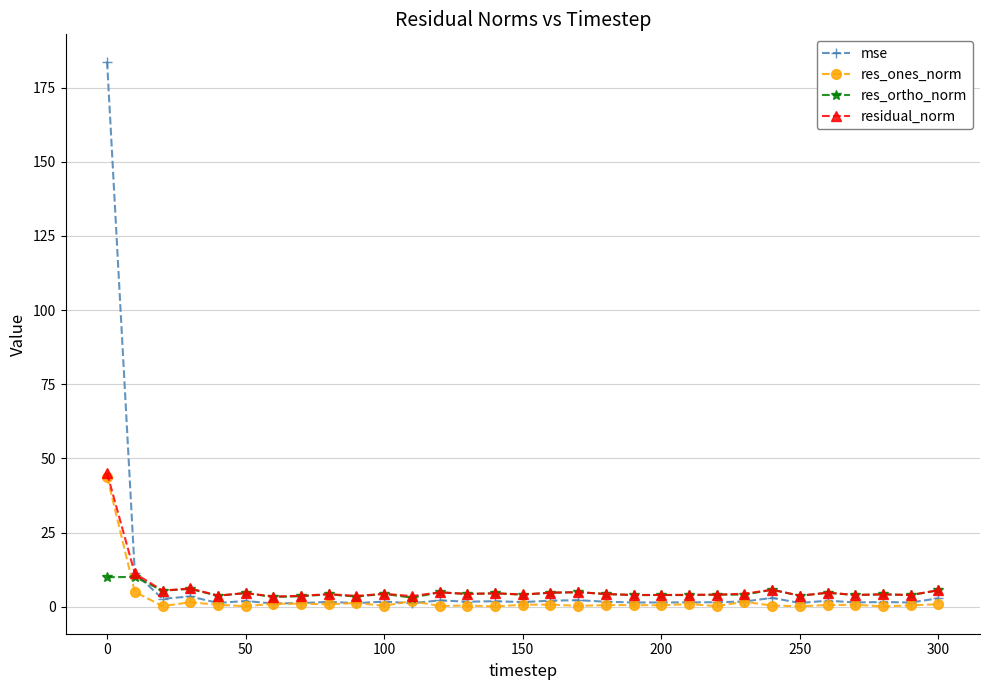

Which series has the largest range (max minus min)?

mse